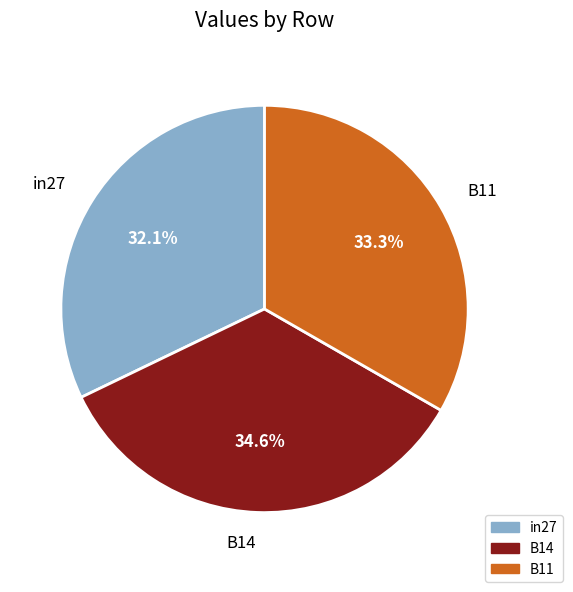

Do B11 and B14 together represent more than half of the pie?

Yes